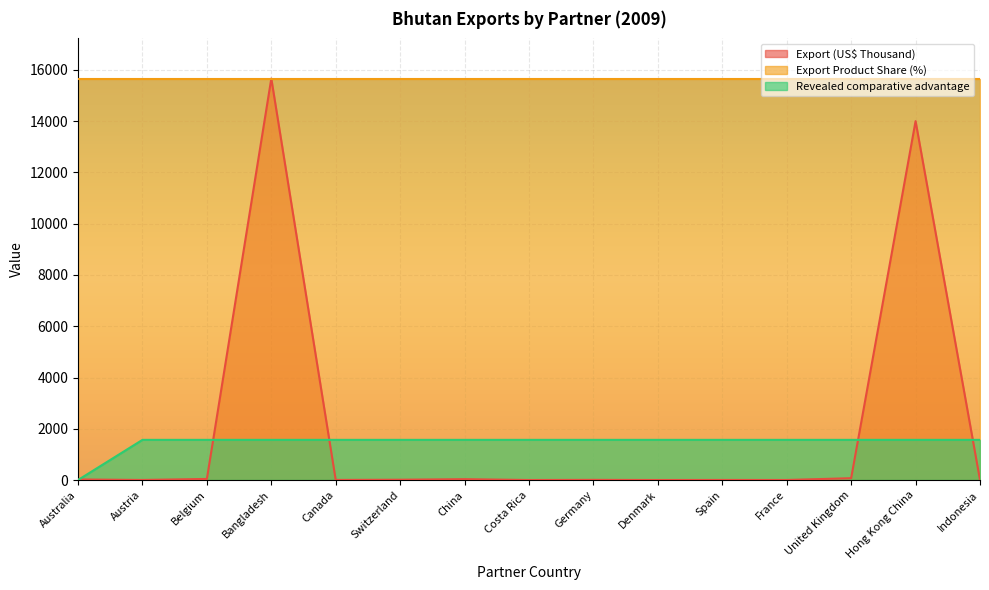

True or false: Export (US$ Thousand) has a value of 8837.9 at Bangladesh.

False